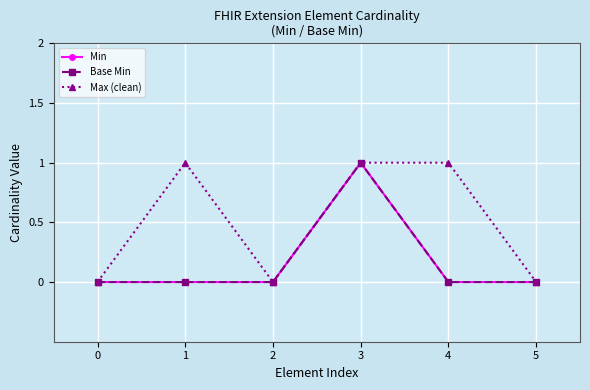

Is this an area chart (filled region under the line)?

No